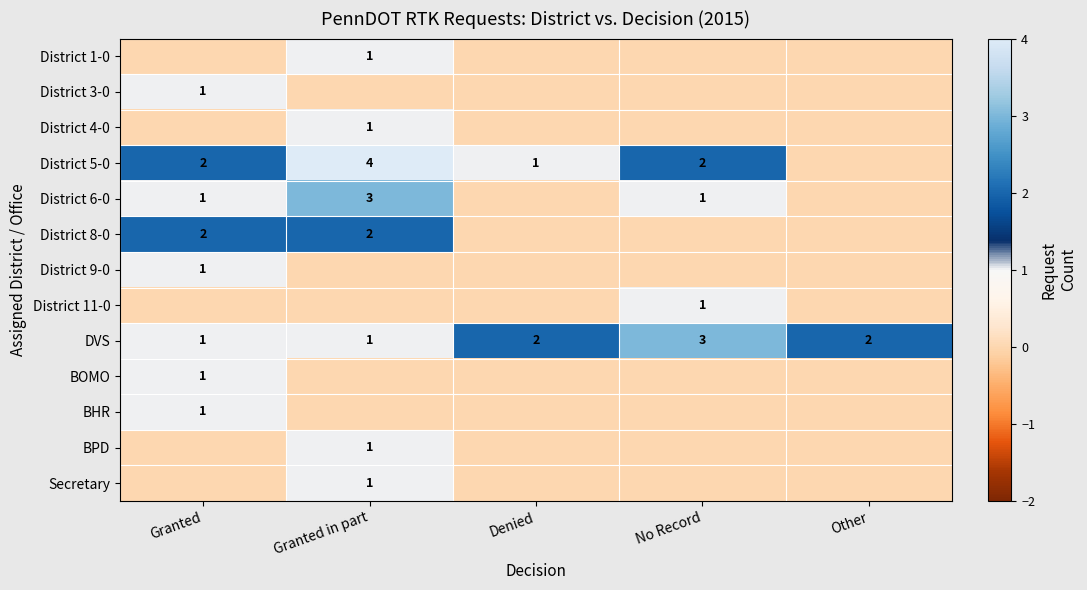

What is the sum of the District 5-0 values at Granted and Denied?

3